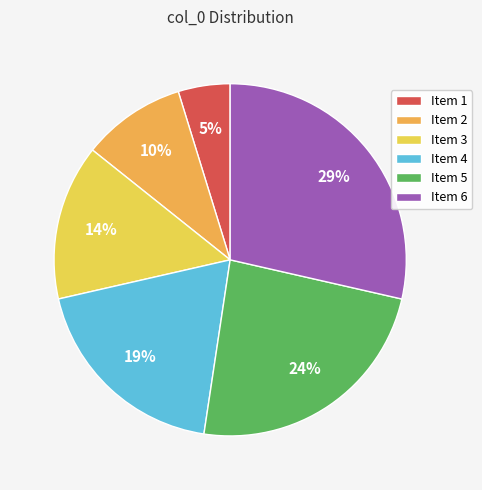

How many slices are in this pie chart?

6